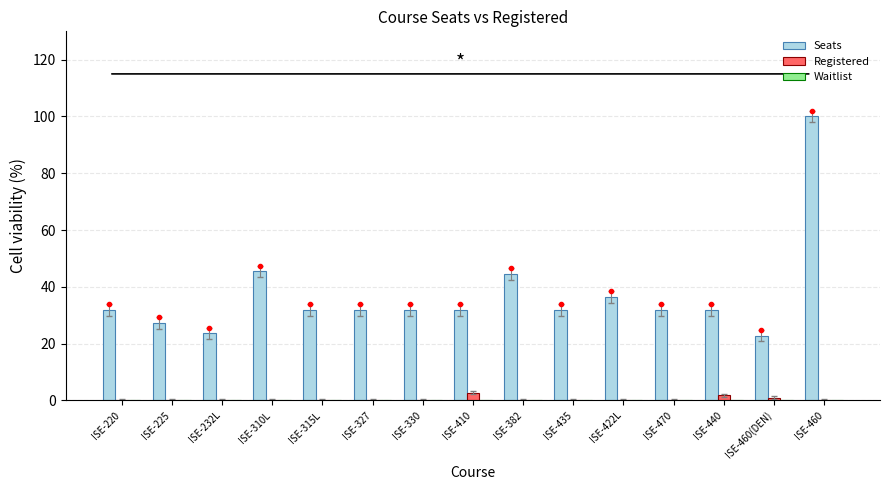

What is the greatest value displayed?

100.0